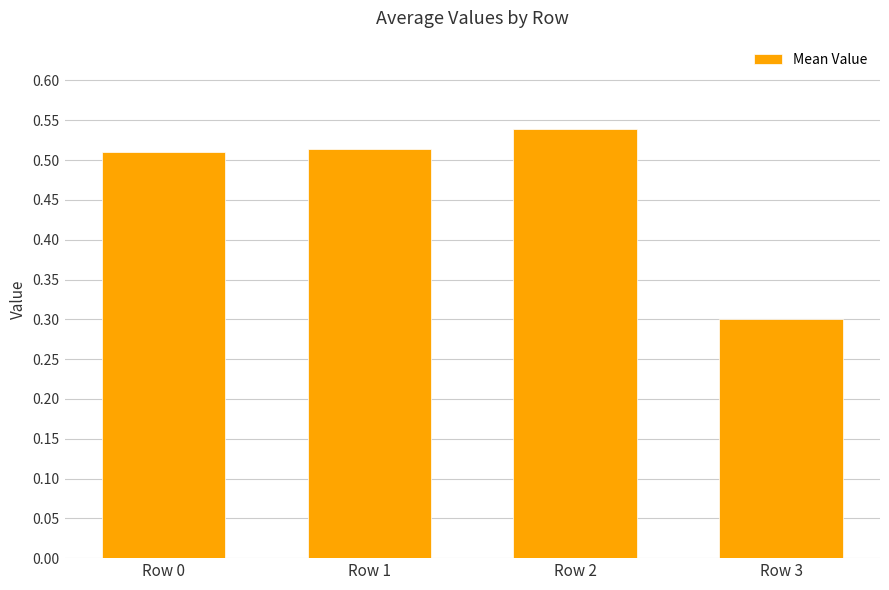

What is the sum of all values?

1.9